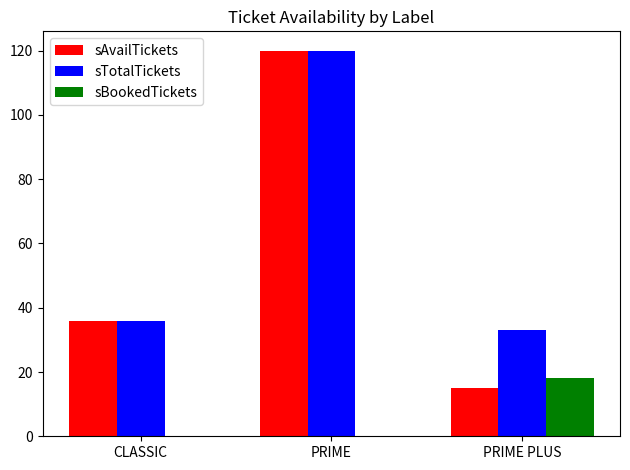

What are all the series names shown in the legend?

sAvailTickets, sTotalTickets, sBookedTickets